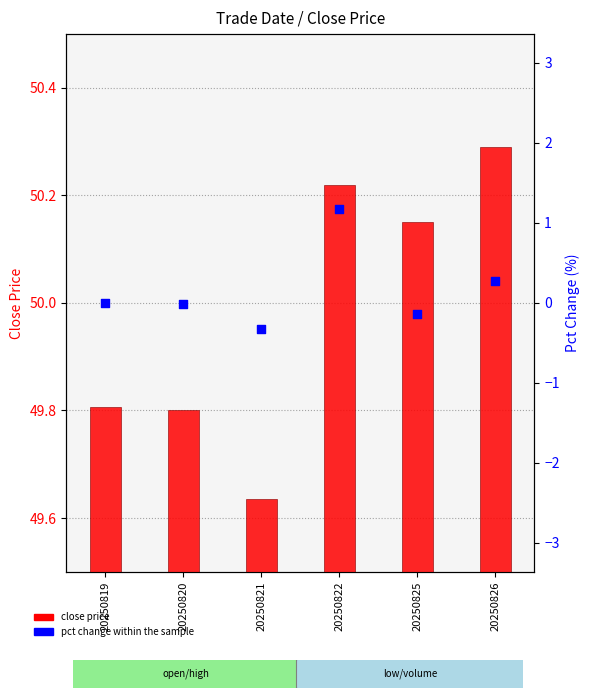

Is the value of pct change at 20250820 greater than the value of close price at 20250821?

No